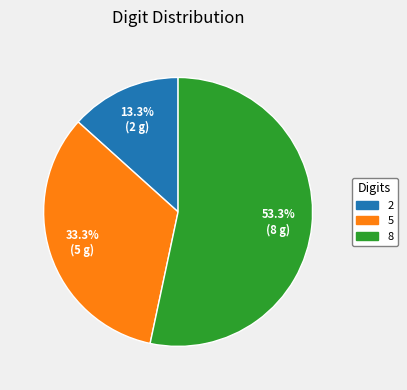

Does any single category account for the majority?

Yes